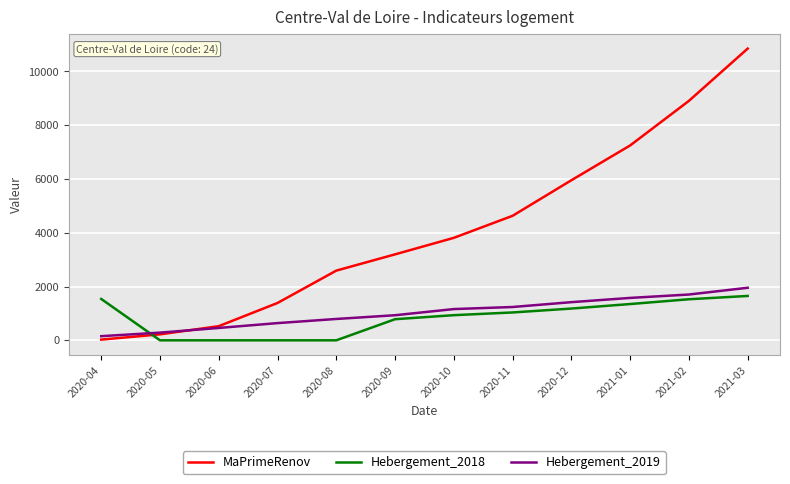

The Hebergement_2019 series shows 1703 at 2021-02. True or false?

True